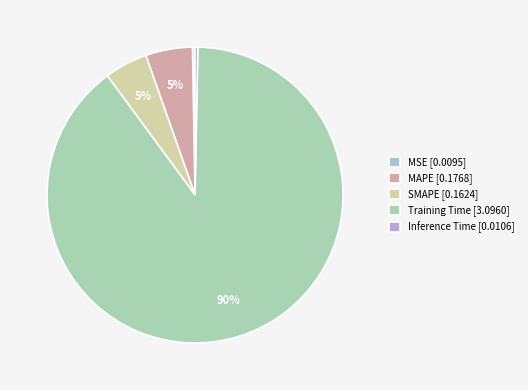

What is the change in value from SMAPE to Inference Time?

-0.2